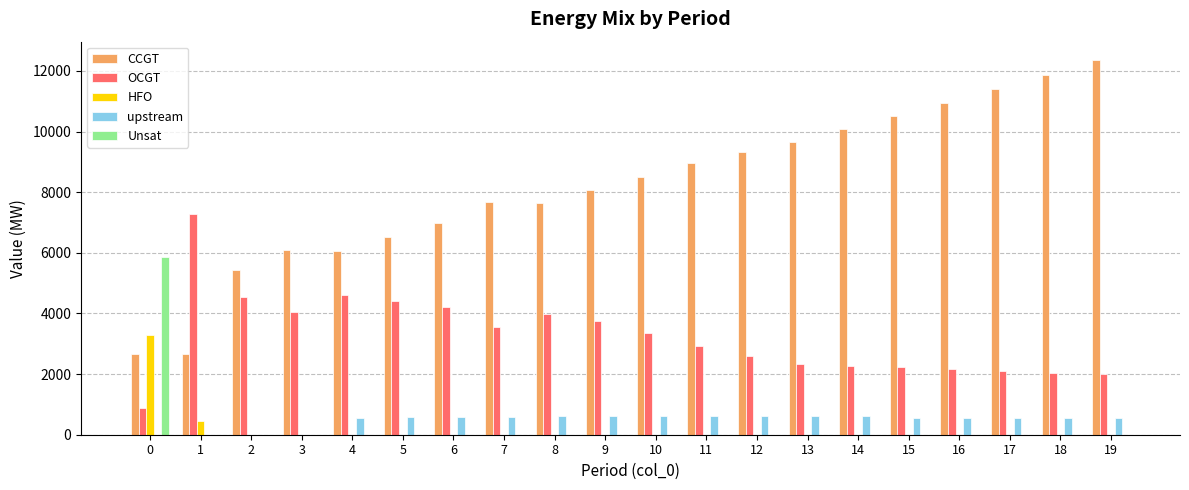

Which series changed the most between 3 and 12?

CCGT